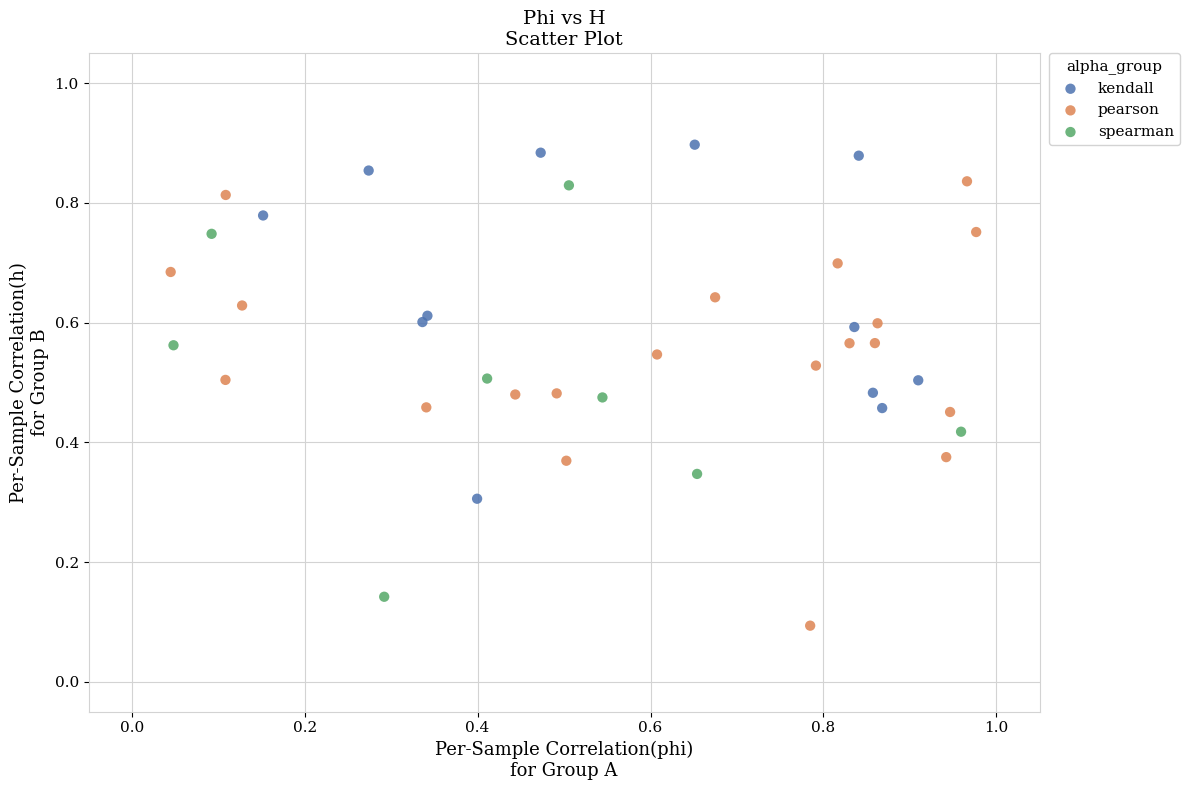

Which series reaches the minimum Y coordinate?

pearson